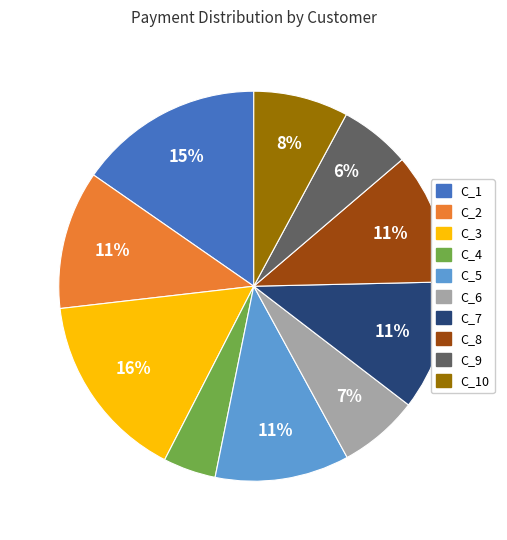

Count the number of slices in the pie.

10